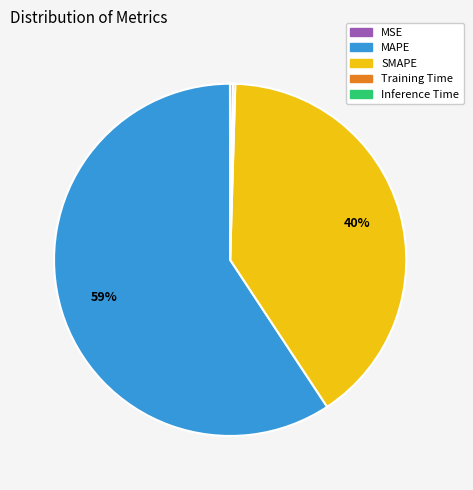

Which slice is the largest?

MAPE